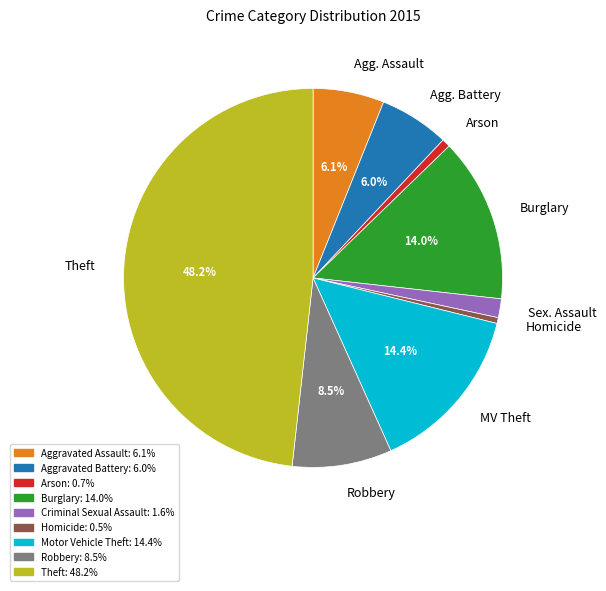

Approximately how many times larger is the value at Motor Vehicle Theft compared to Criminal Sexual Assault?

9.0